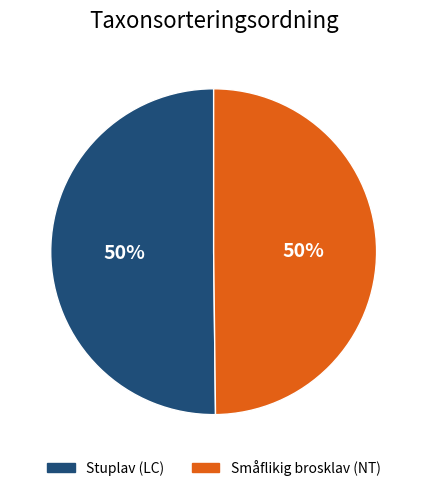

To the nearest percent, what percentage of the pie is Småflikig brosklav (NT)?

50%